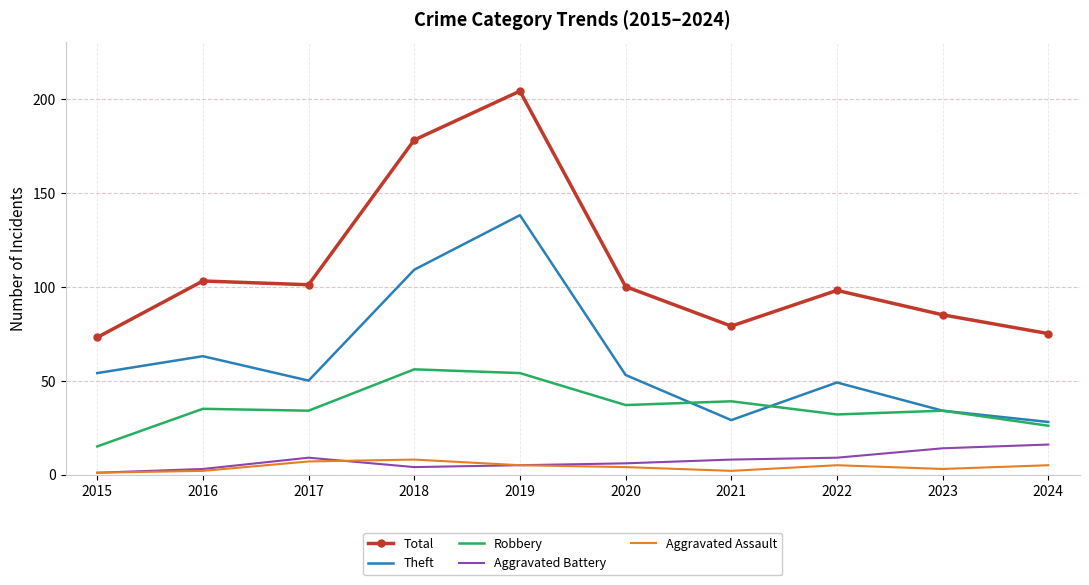

Count the number of categories in the chart.

10